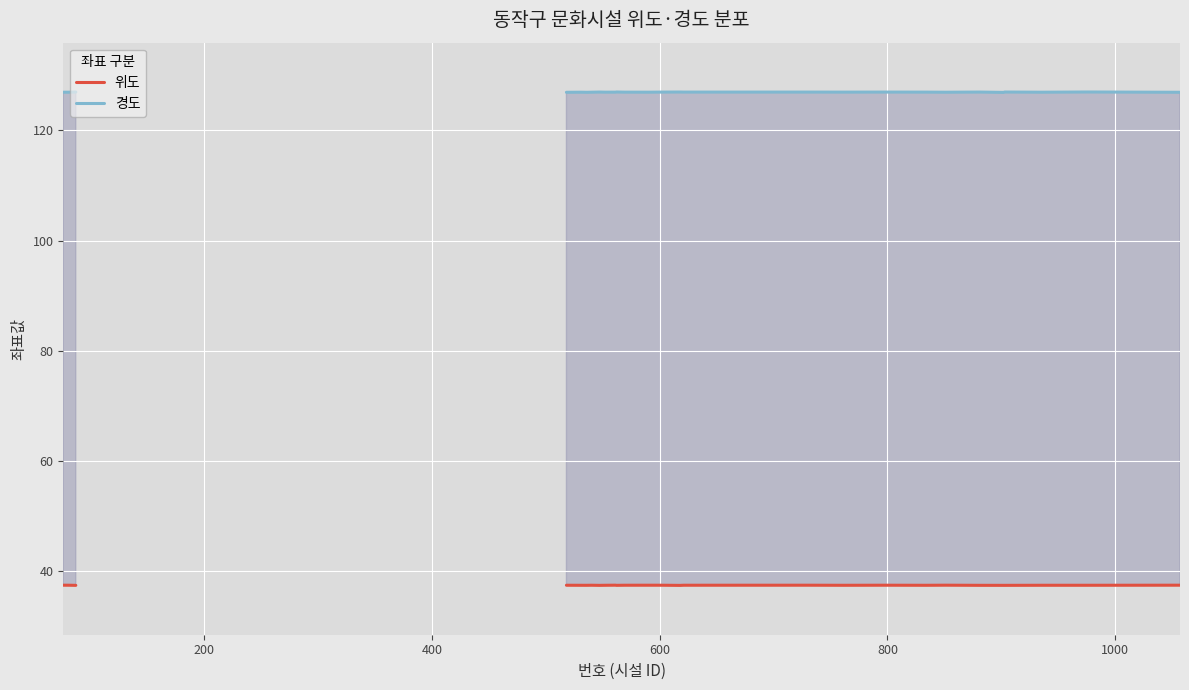

The 경도 series shows 204.8 at 1200. True or false?

False